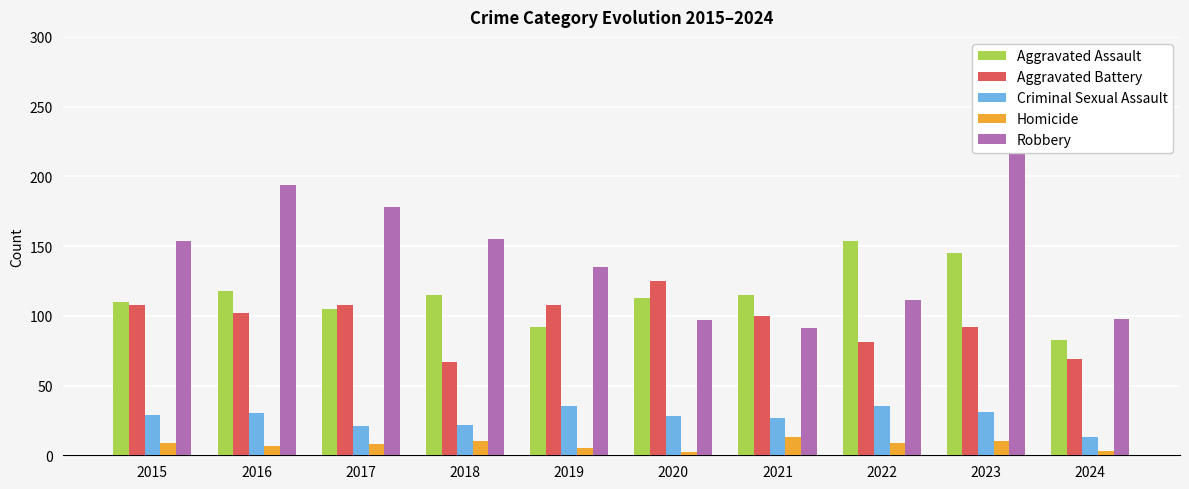

What is the value of the Aggravated Battery bar at the 9th from the left?

92